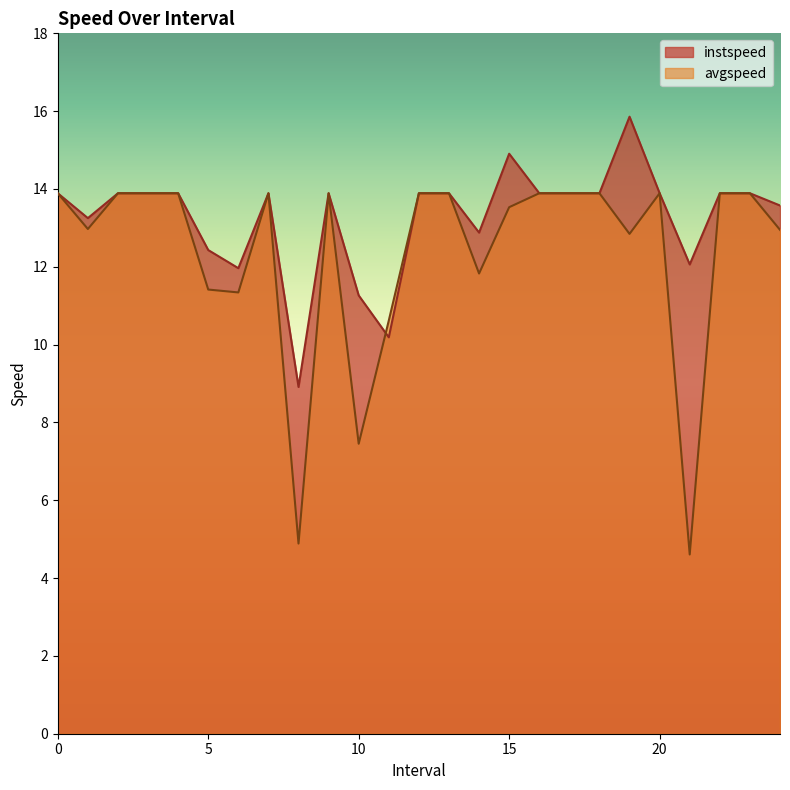

What is the label of the 5th point from the left?

4